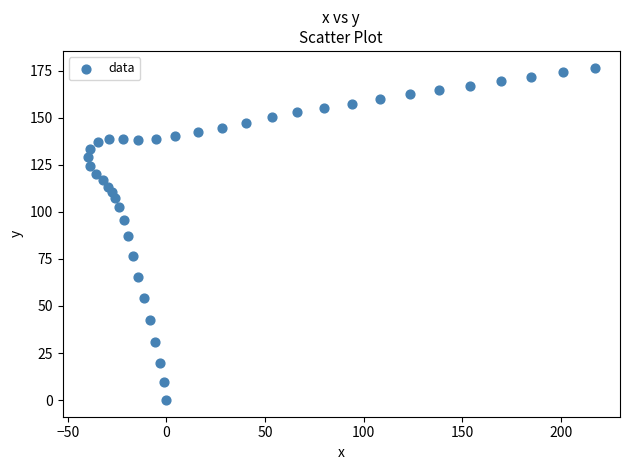

What is the range of X values (max minus min)?

257.0